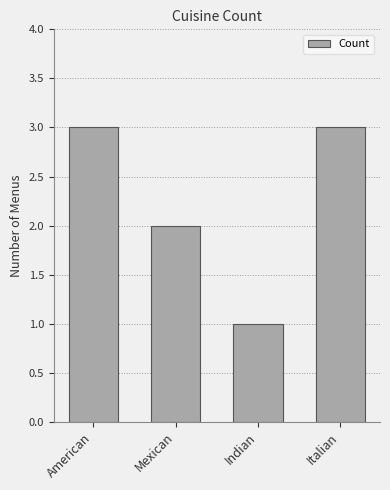

Reading left to right, extract all data points from this chart.

3	2	1	3